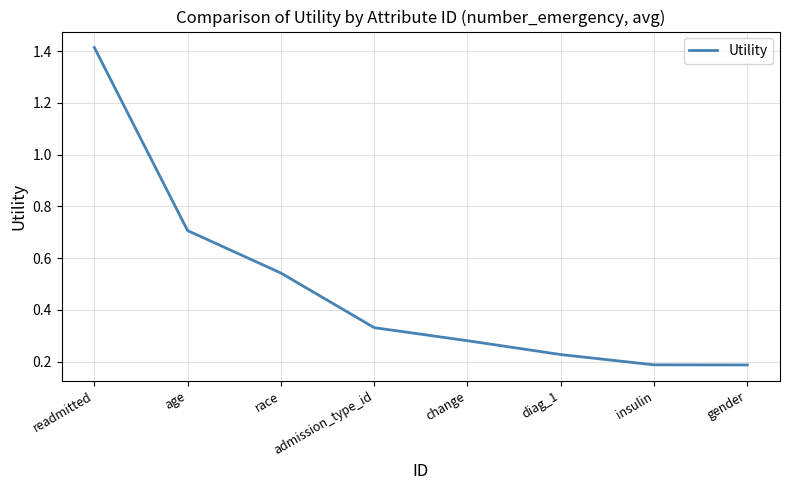

True or false: there are more than 0 points higher than both neighbors.

False